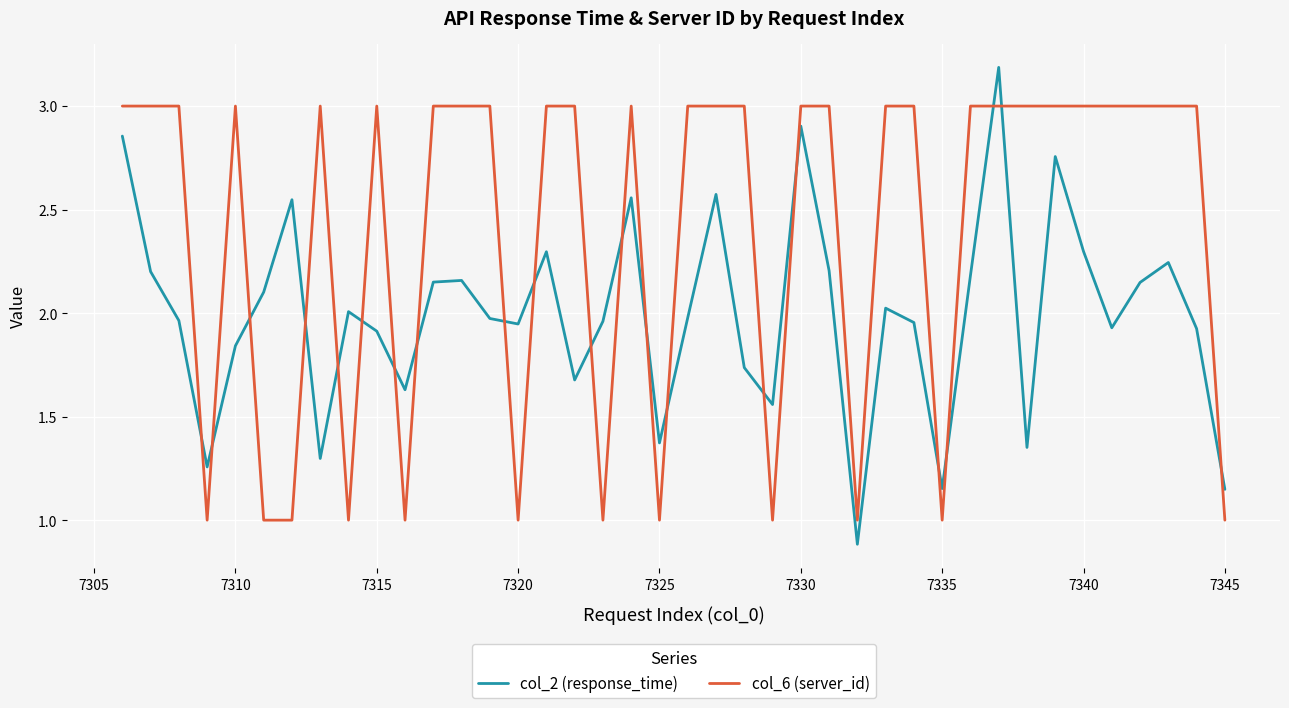

What is the smallest value displayed?

0.9